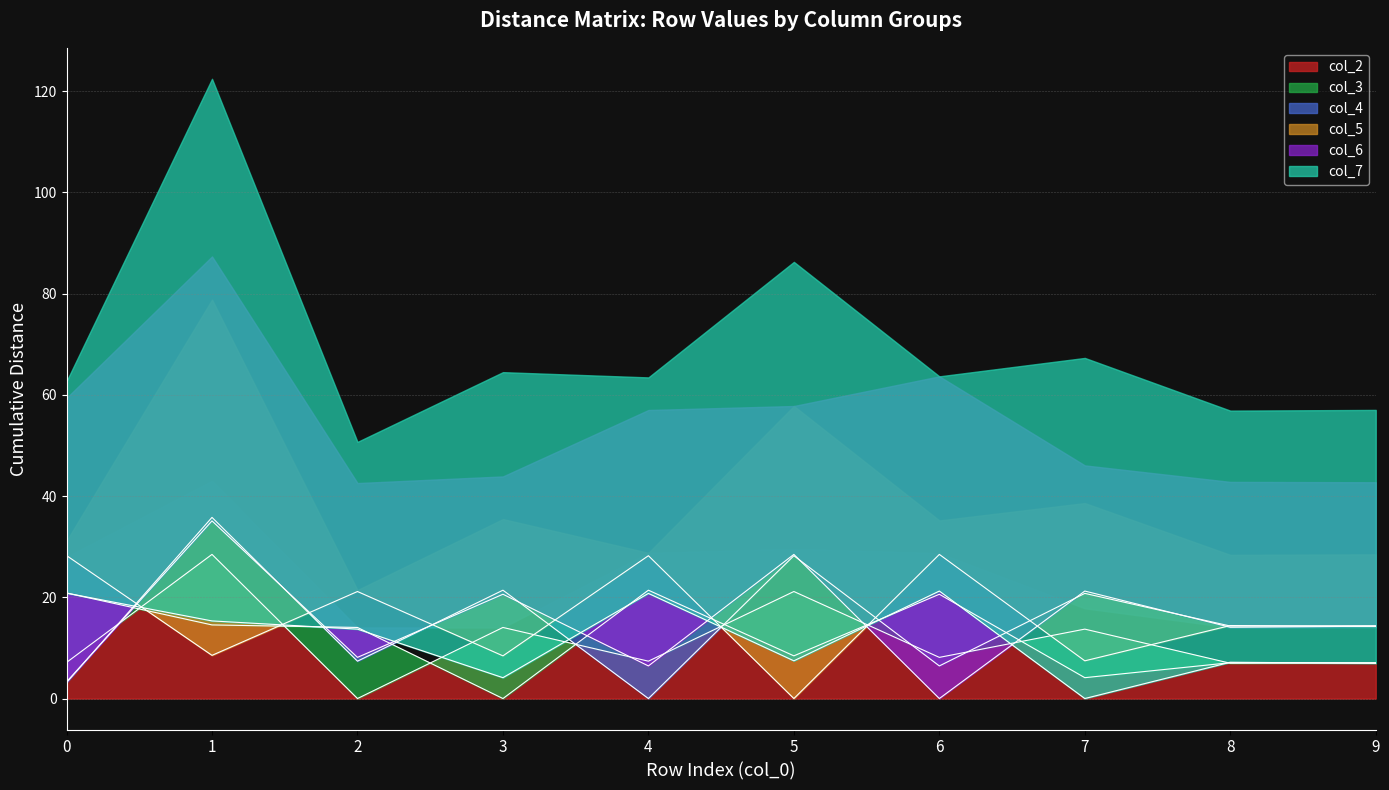

How many interior local valleys does the col_3 series have?

3